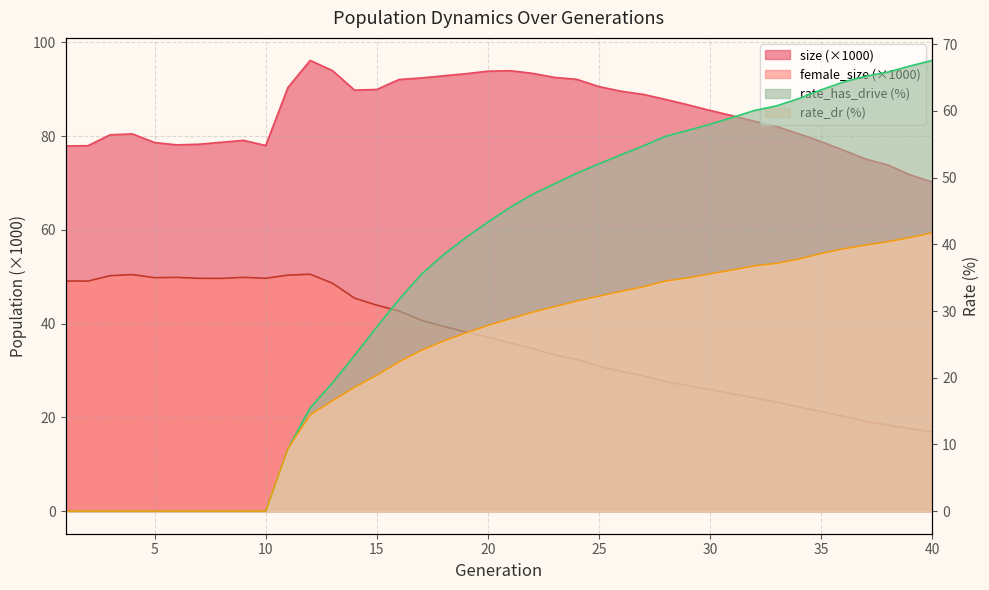

True or false: female_size and rate_dr intersect in this chart.

True